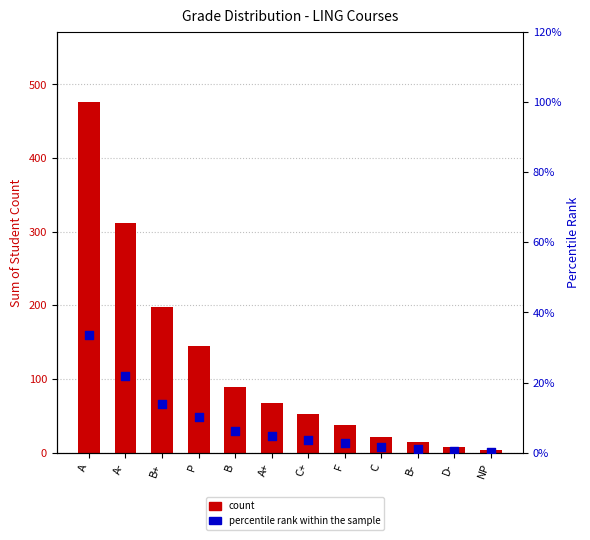

At how many categories does at least one series exceed 370?

1